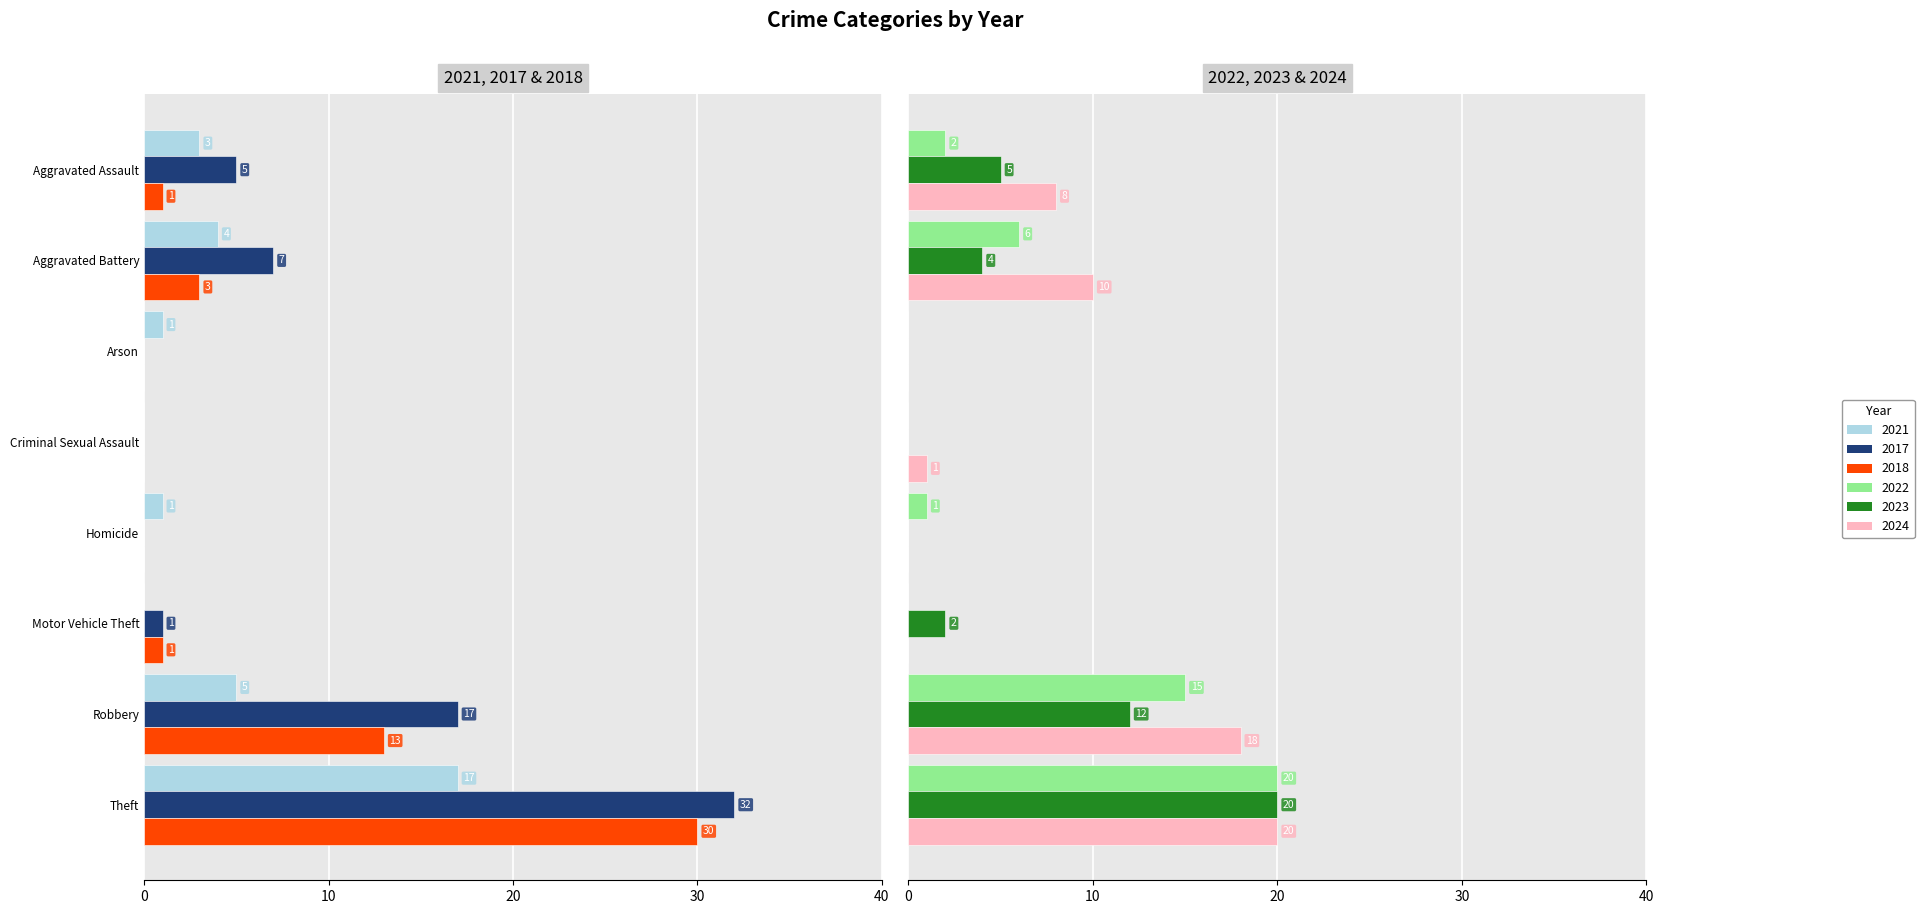

Between Theft and Arson, which is larger?

Theft